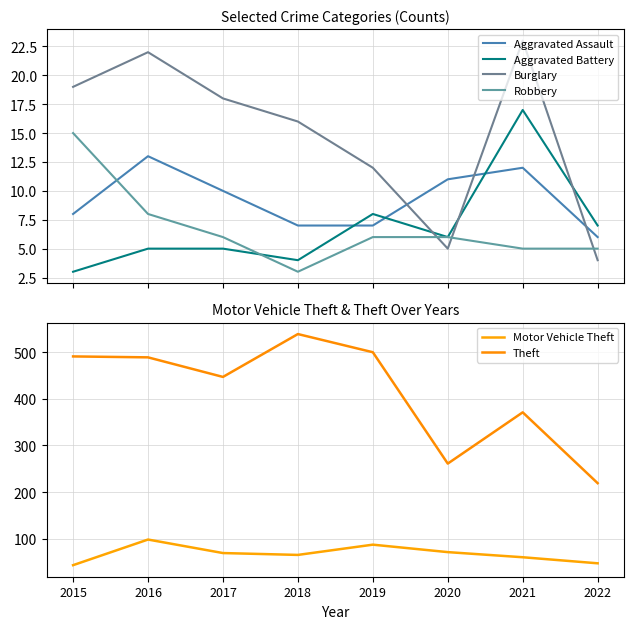

Between which two adjacent categories do Robbery and Aggravated Battery first intersect?

2017 and 2018